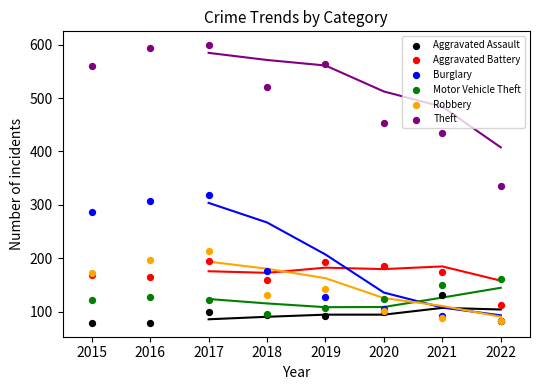

Which series reaches the maximum Y coordinate?

Theft